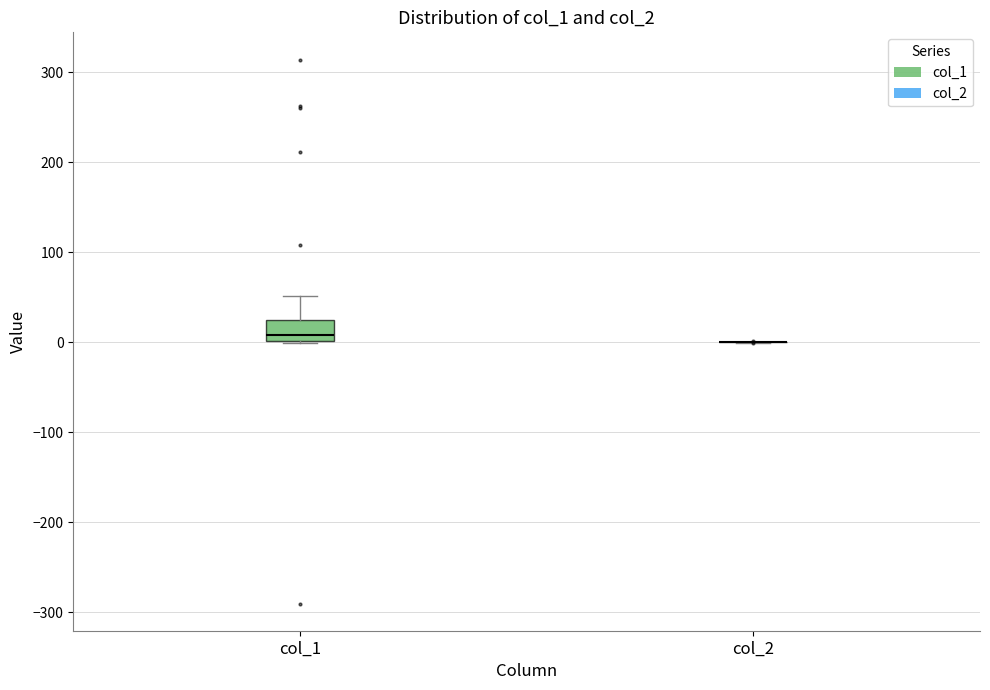

Reading left to right, read every box against the y-axis: the position of its median line, the range the box covers, and the ends of its whiskers. The values are not printed on the chart, so give them approximately, as read against the axis.

col_1: median 10, box 0 to 20, whiskers 0 to 50
col_2: box collapsed to a line at 0, whiskers 0 to 0